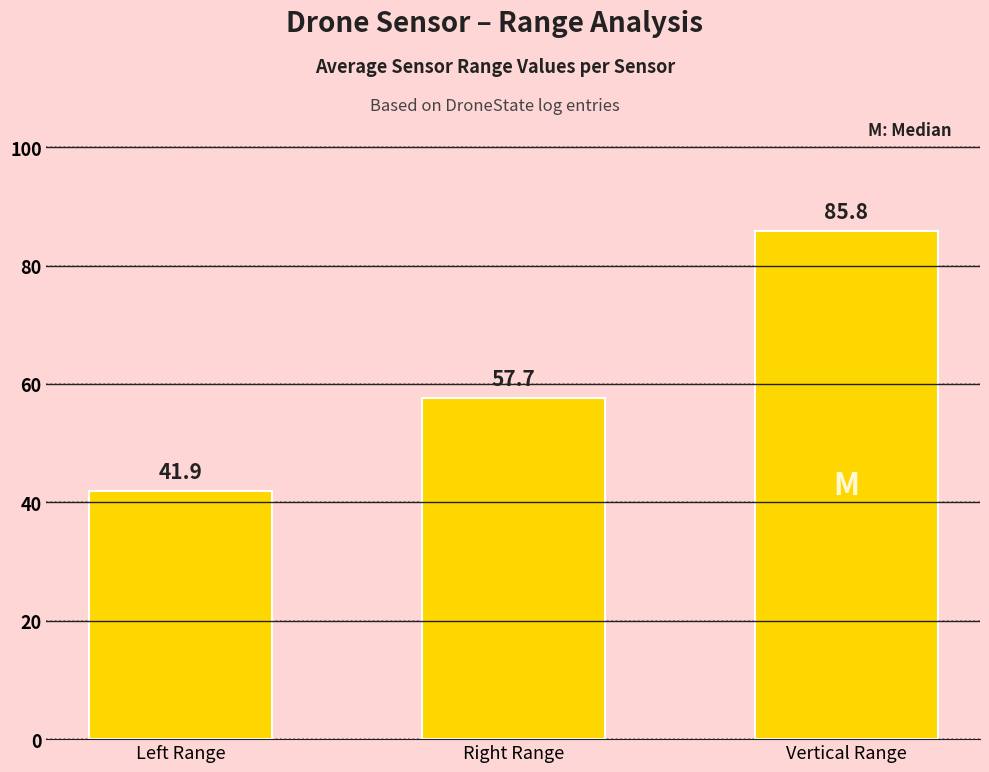

List the labels in order of value, largest first.

Vertical Range, Right Range, Left Range